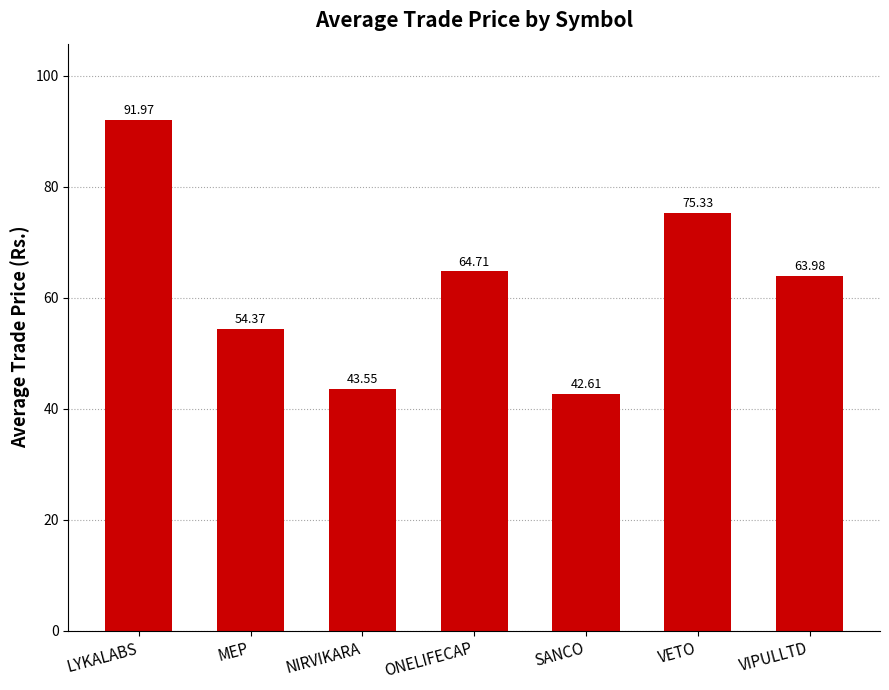

What is the maximum value shown in the chart?

92.0